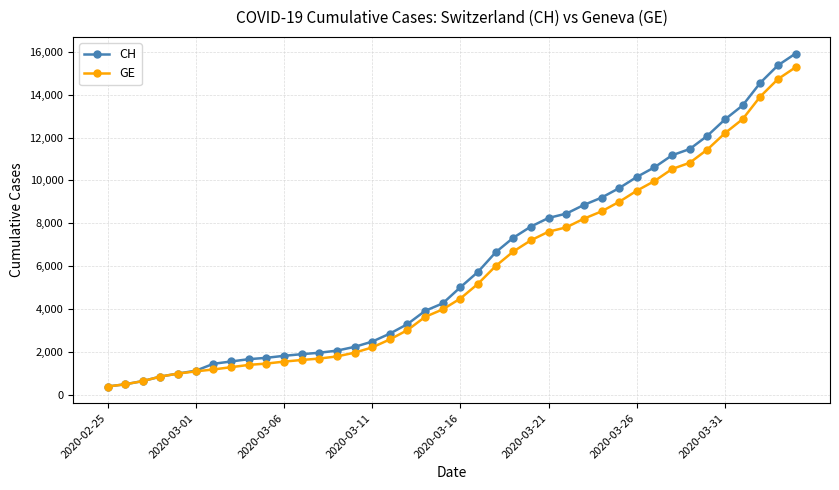

Which series has the largest range (max minus min)?

CH